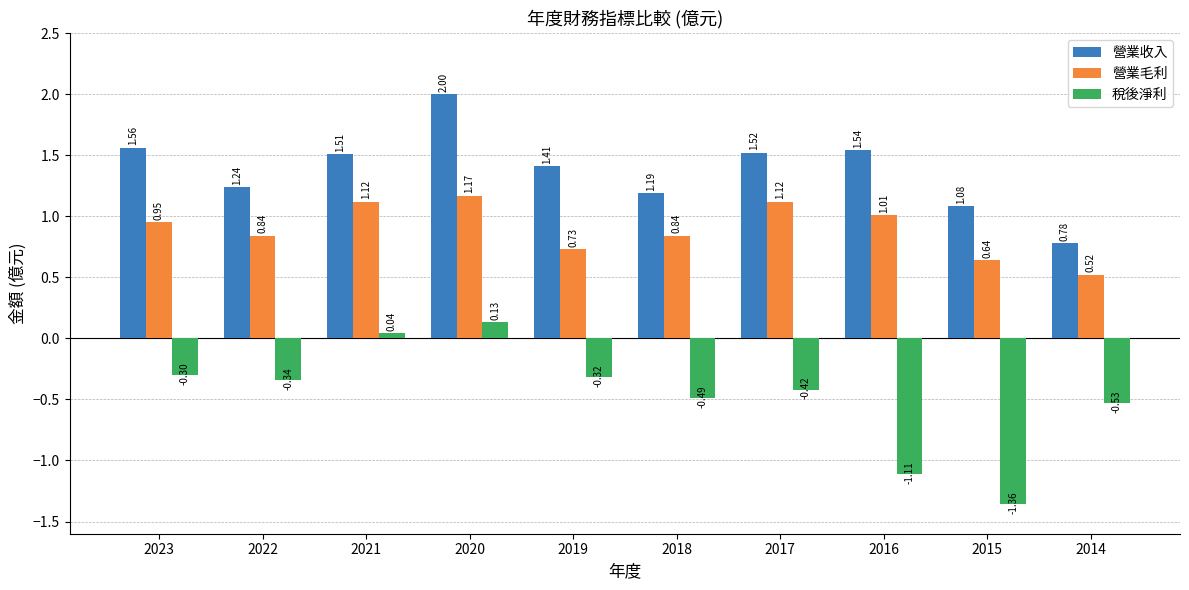

Rank the series by their average value, from highest to lowest.

營業收入, 營業毛利, 稅後淨利